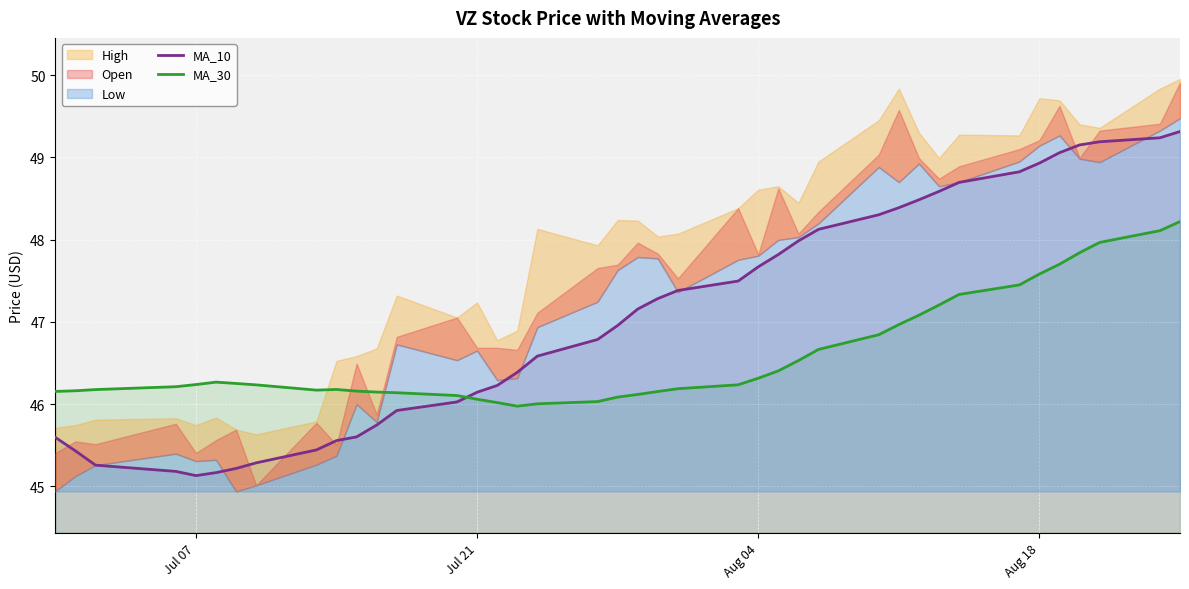

True or false: MA_30 has a value of 21.2 at Jul 07.

False